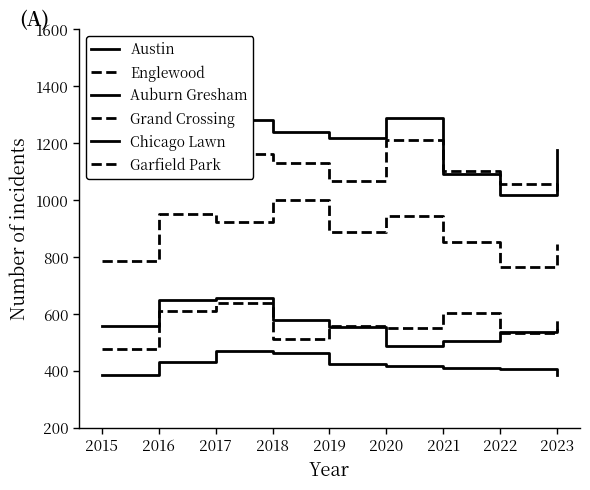

What is the smallest value displayed?

385